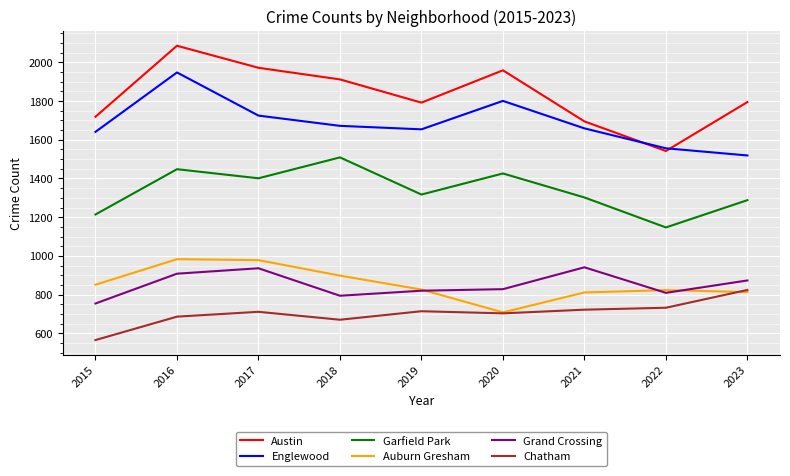

True or false: Auburn Gresham and Garfield Park intersect in this chart.

False